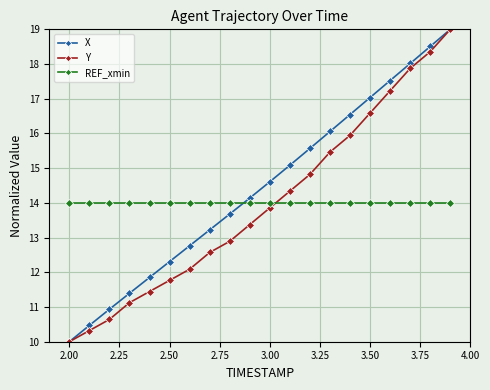

True or false: Y has more than 2 points higher than both neighbors.

False